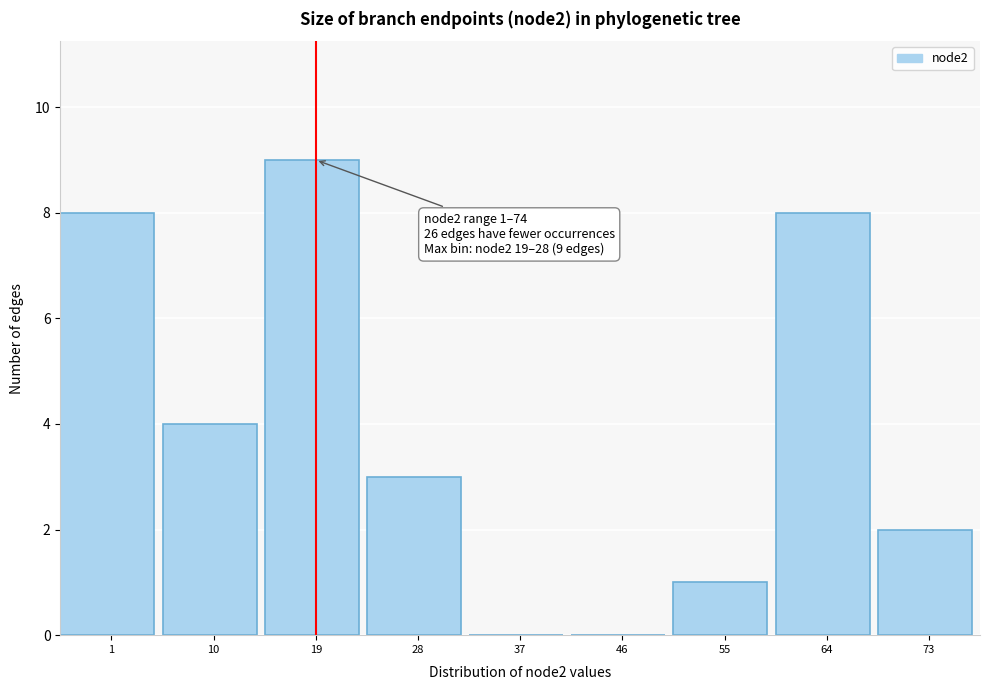

Reading left to right, extract all data points from this chart.

1=8	10=4	19=9	28=3	37=0	46=0	55=1	64=8	73=2